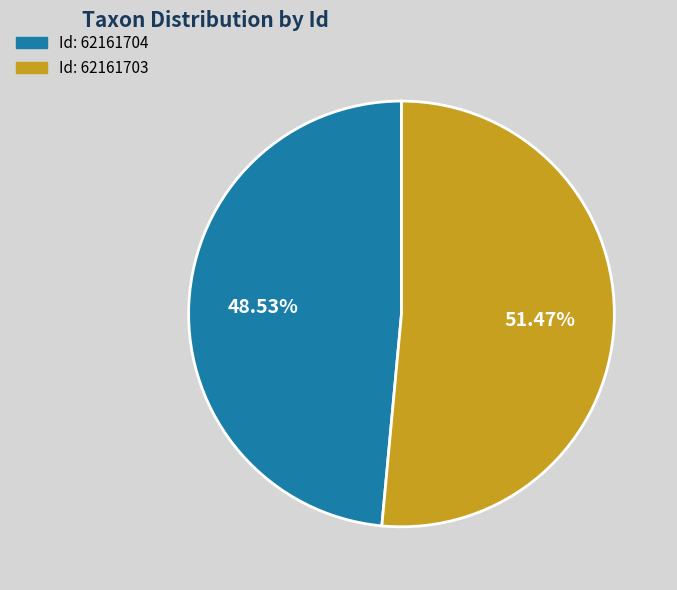

To the nearest percent, what is the average slice percentage?

50%